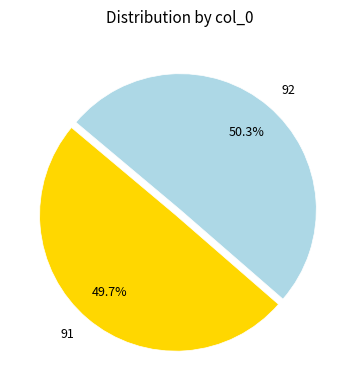

Is it true that 91 is 61% of the pie?

False